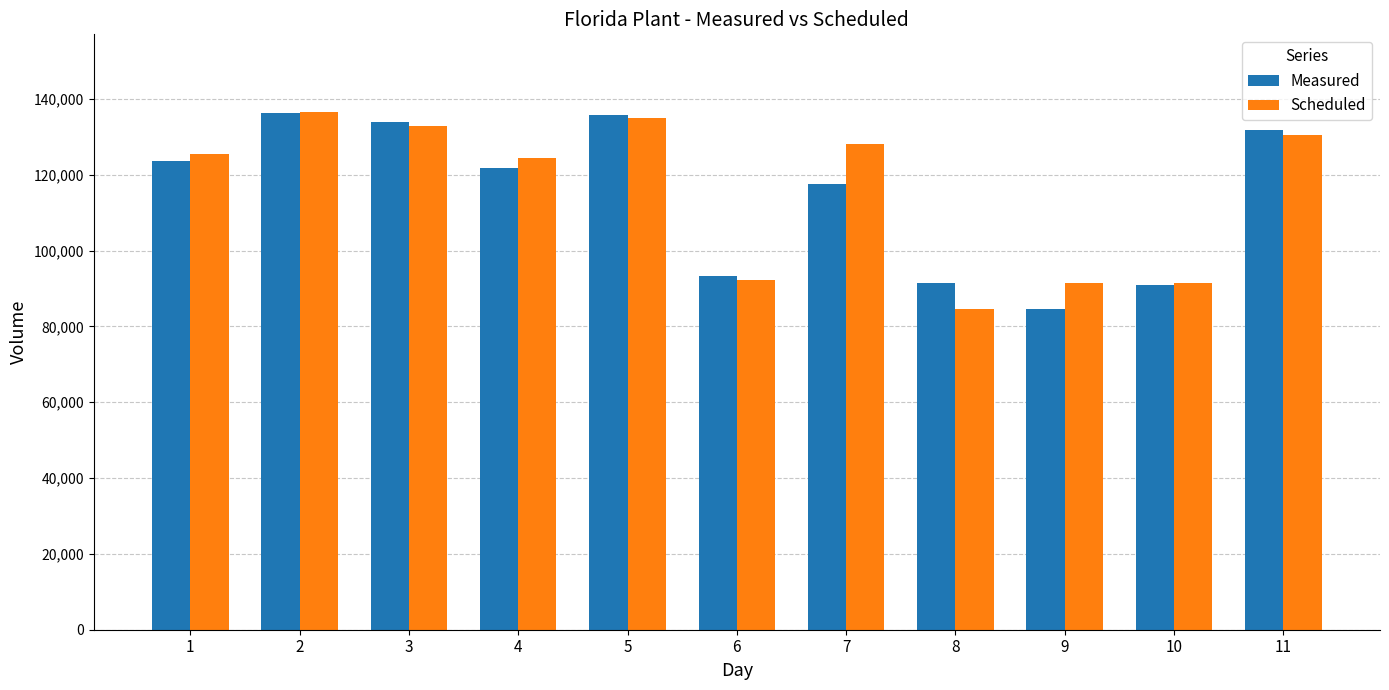

How many bars are there in each group?

2